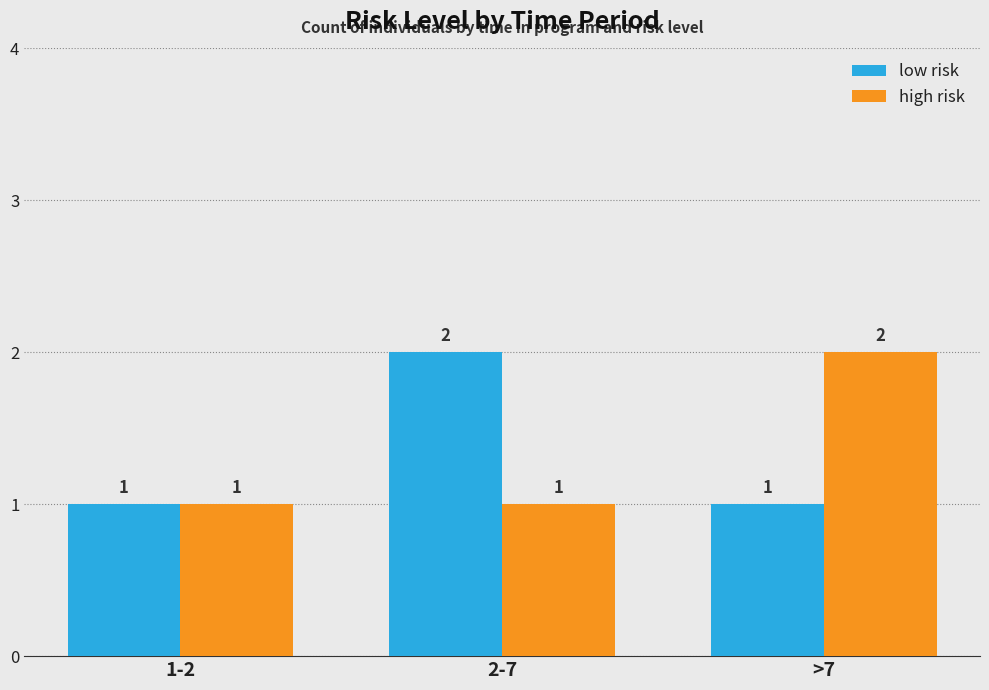

Reading left to right, extract all data points from this chart.

low risk: 1	2	1
high risk: 1	1	2